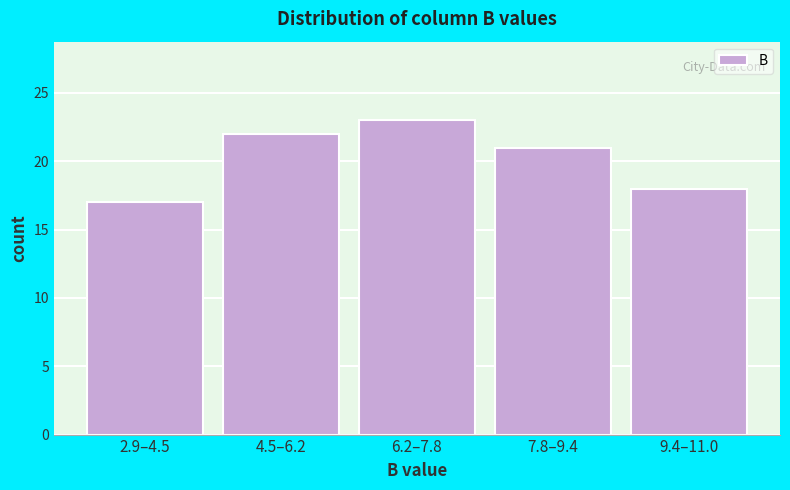

Reading left to right, list all the values displayed in this chart.

17	22	23	21	18